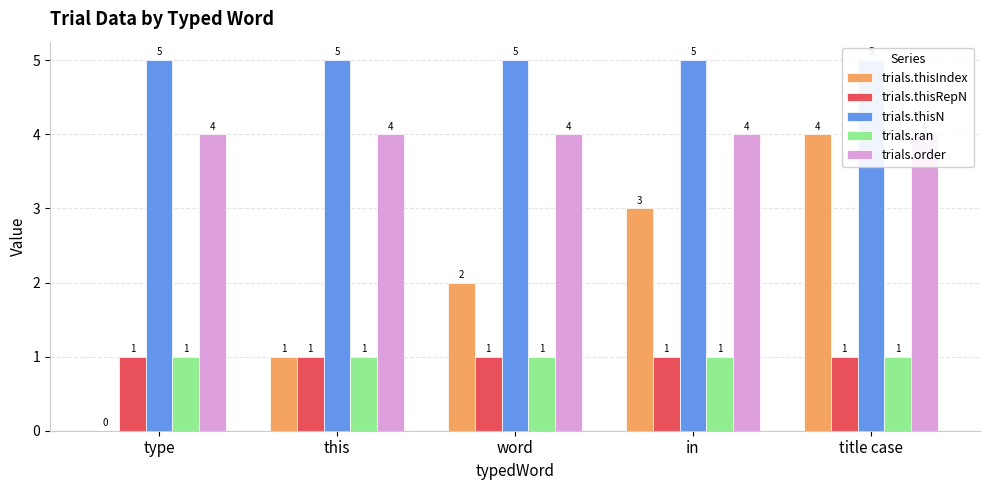

True or false: trials.thisIndex has a value of 2 at in.

False